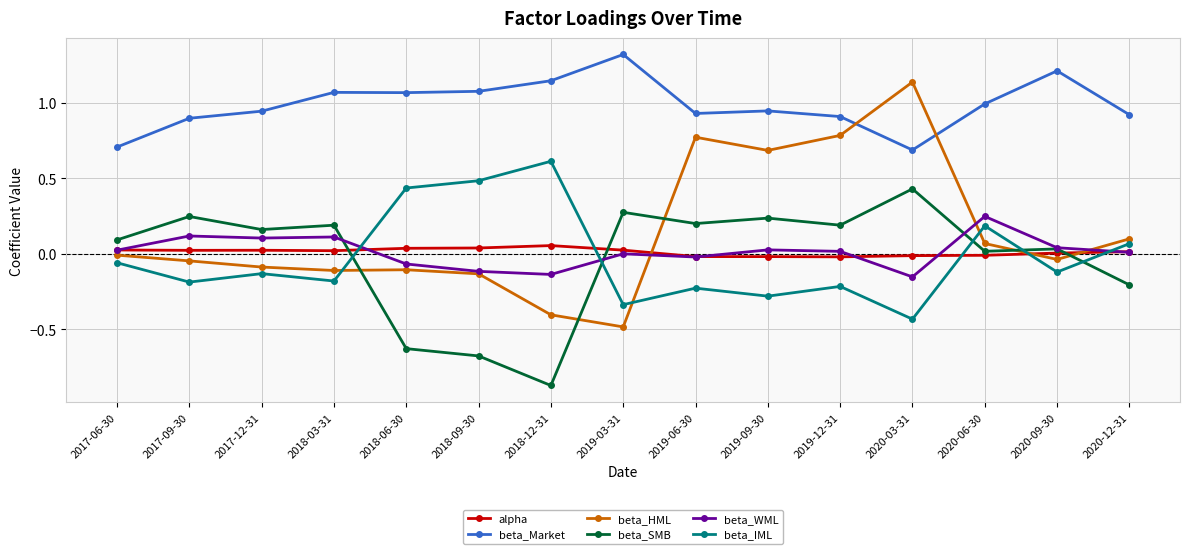

Is the value of beta_Market at 2019-09-30 greater than the value of beta_HML at 2018-03-31?

Yes